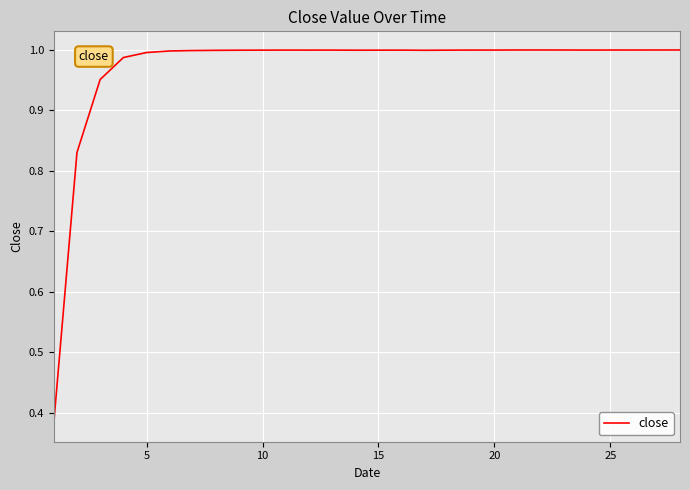

What is the difference between the maximum and second lowest values?

0.2